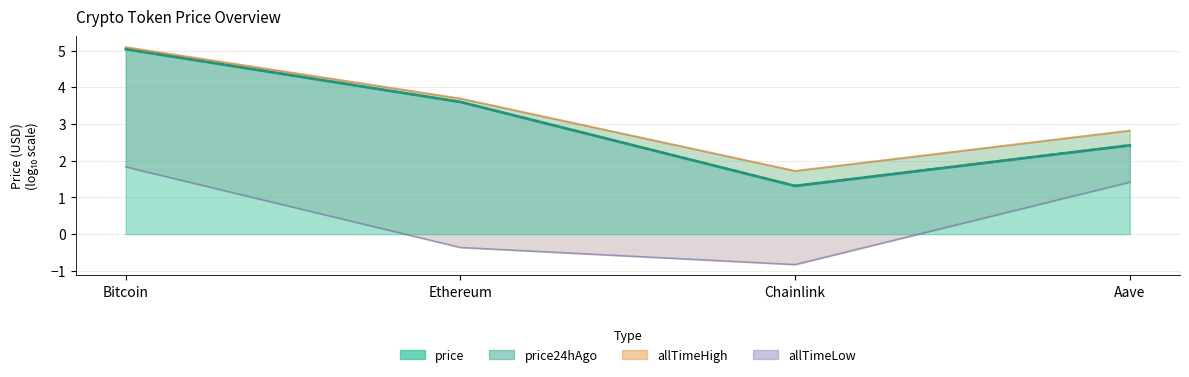

How many points are lower than both their immediate neighbors (excluding endpoints)?

1